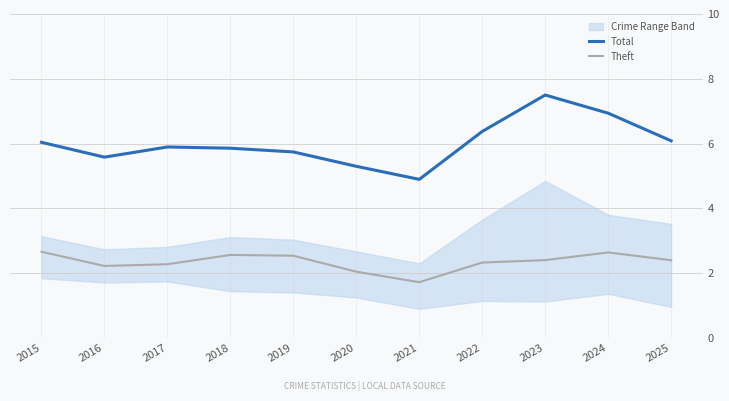

At which category is the sum across all series the highest?

2023